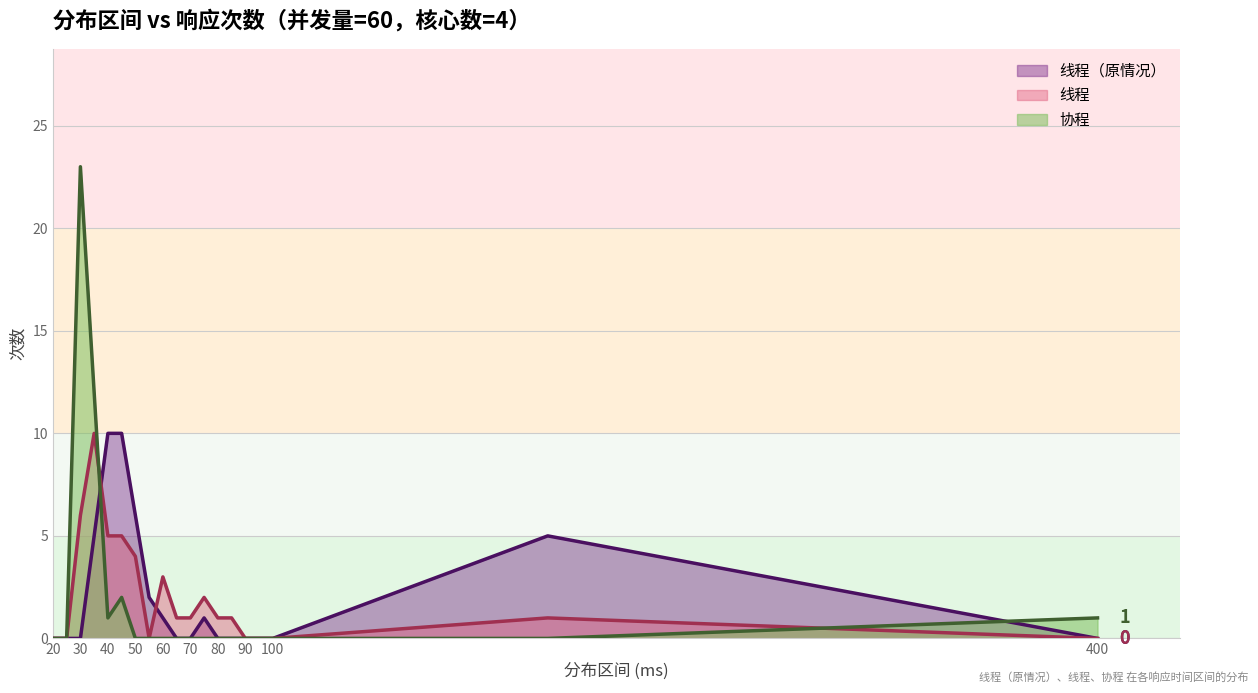

Which series has the largest range (max minus min)?

协程